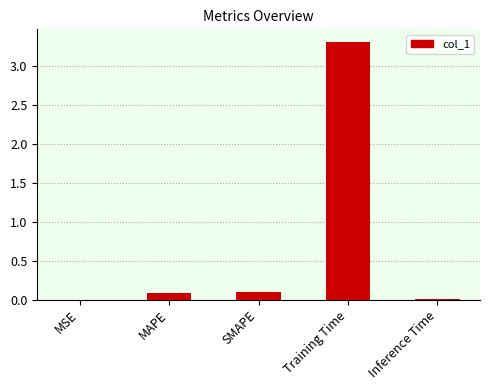

What is the sum of all values?

3.5